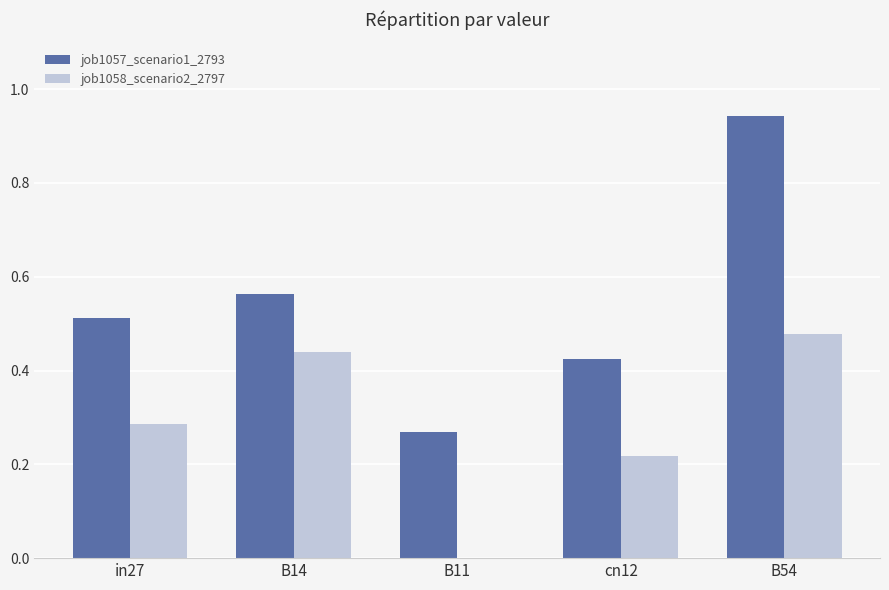

At which category does the chart reach its peak across all series?

B54